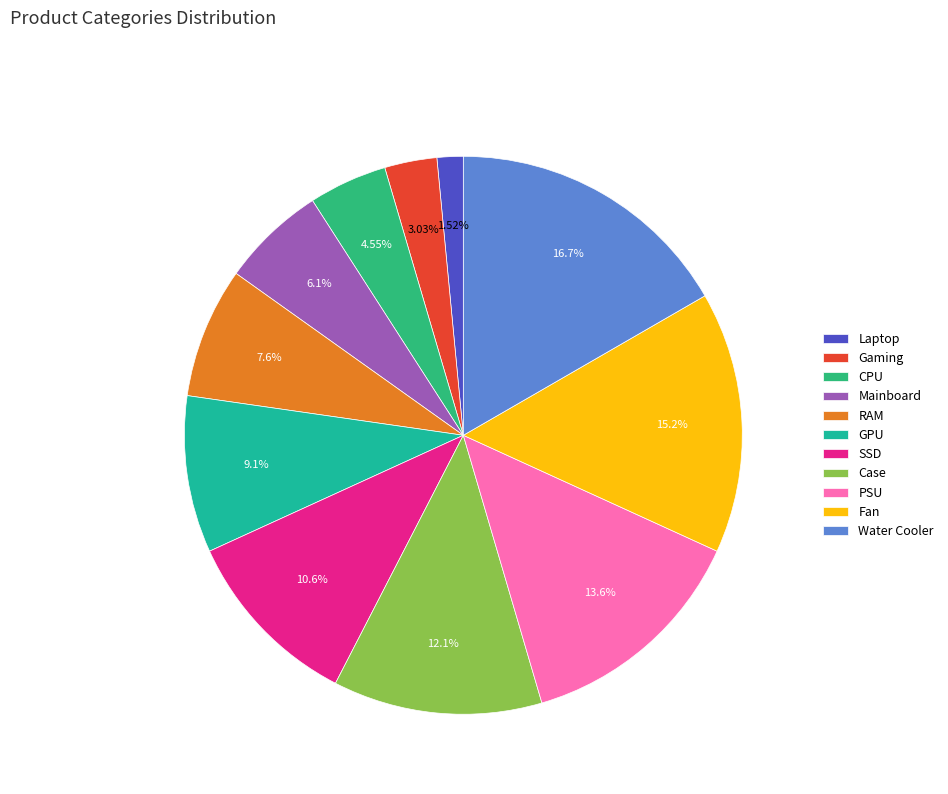

What is the ratio of the value at Fan to the value at Water Cooler?

0.9